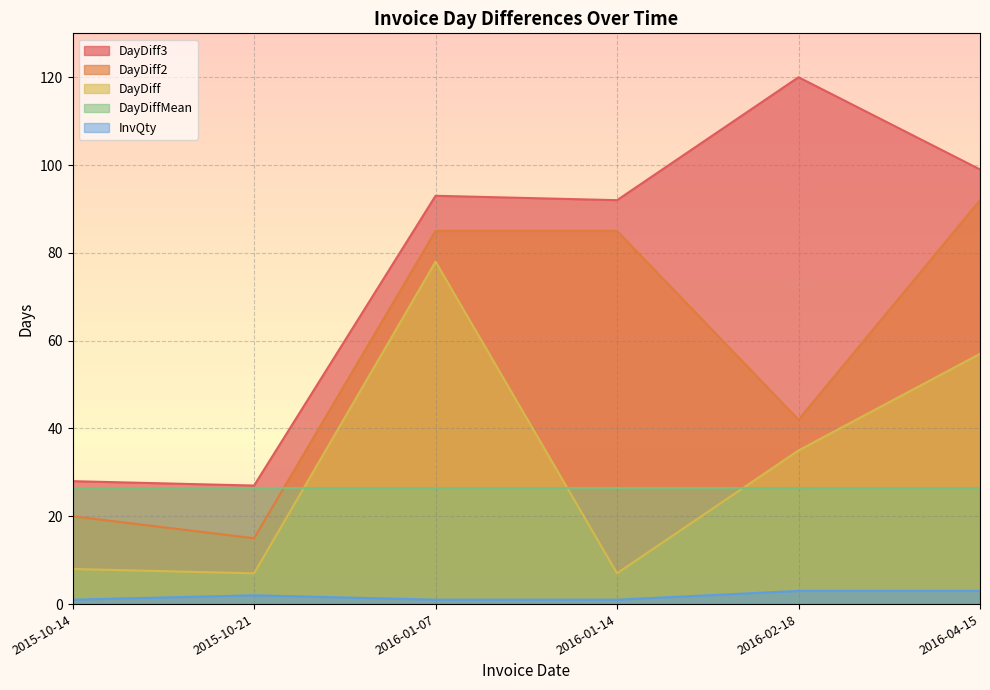

What is the difference between the highest and lowest values at 2016-02-18?

117.0